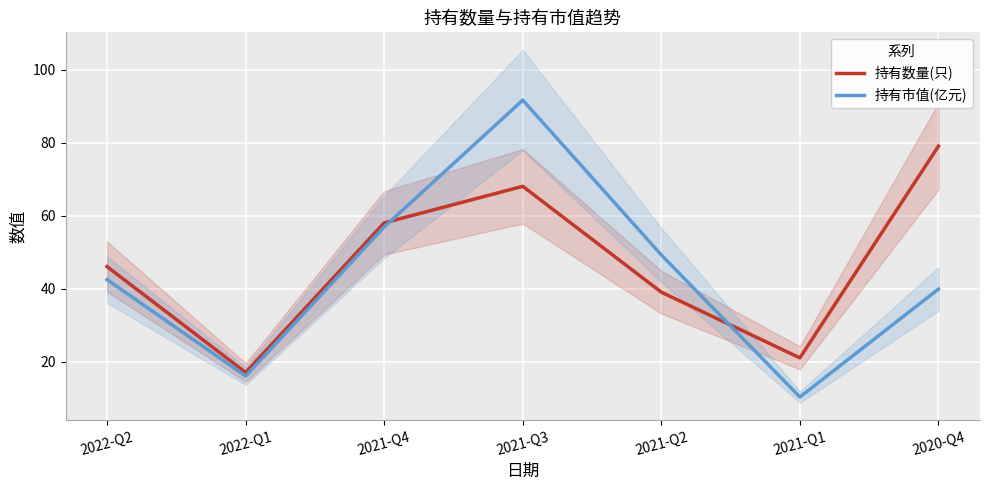

True or false: 持有市值(亿元) and 持有数量(只) intersect in this chart.

True